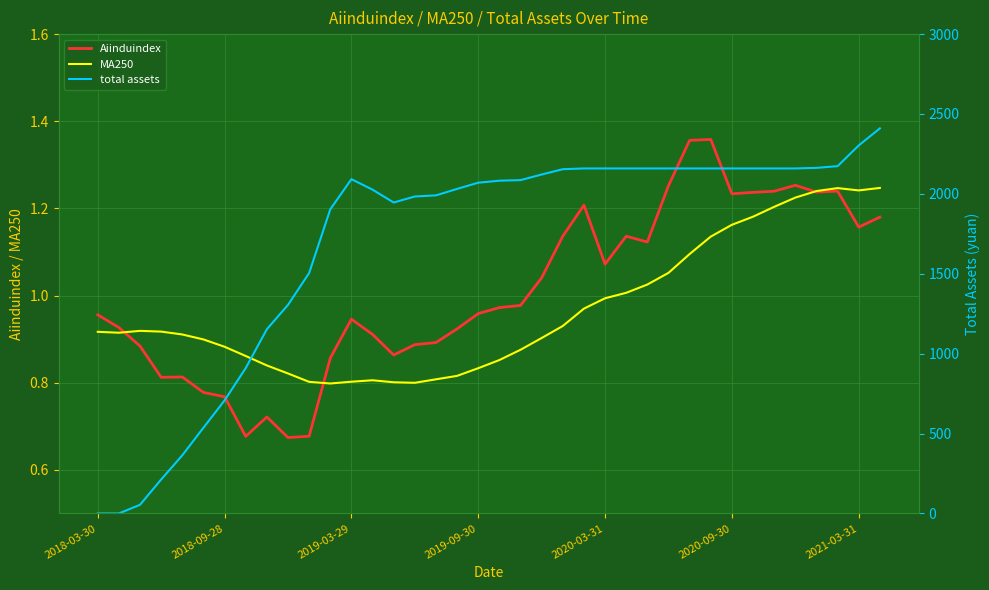

What is the maximum value shown in the chart?

2410.0